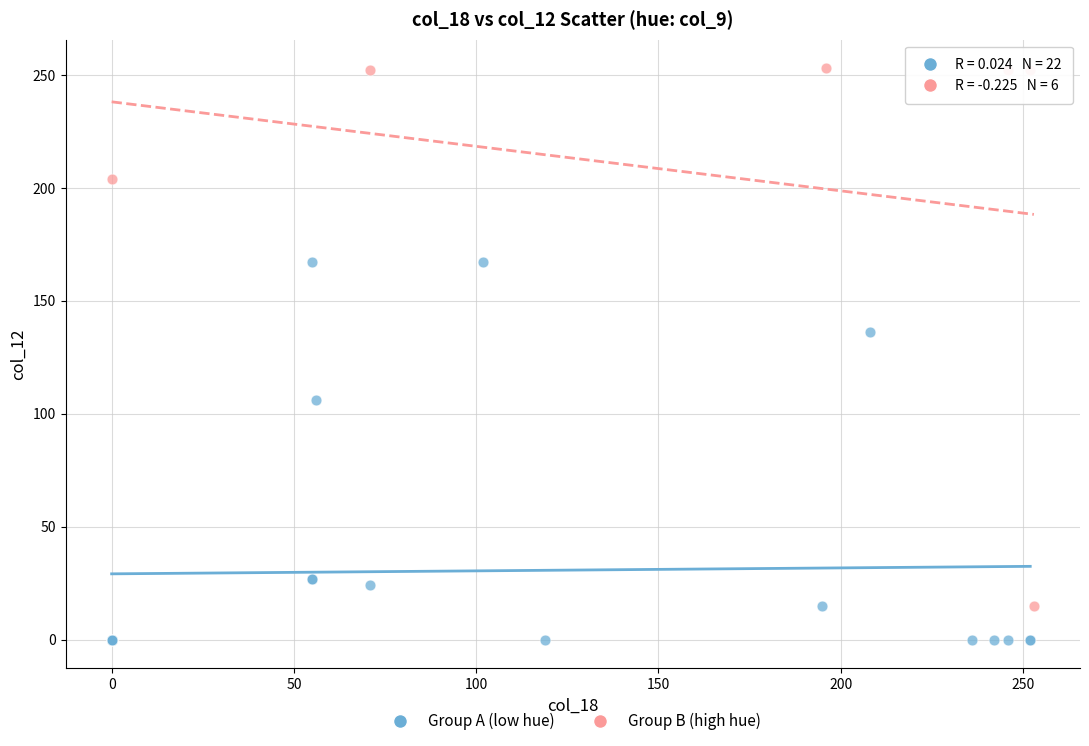

Which series has the widest spread of Y values?

Group B (high hue)